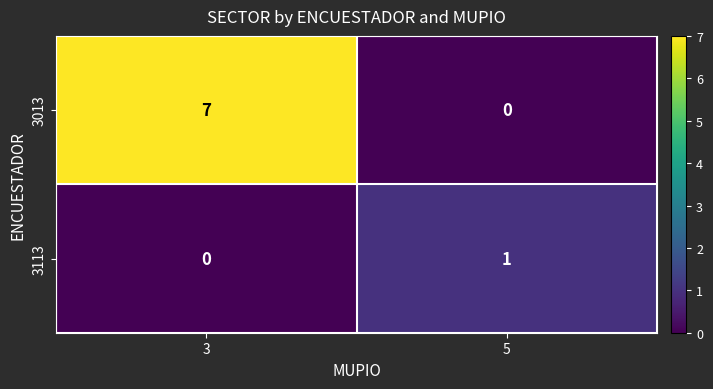

Reading right to left, transcribe all the data shown in this chart.

3013: 5=0	3=7
3113: 5=1	3=0